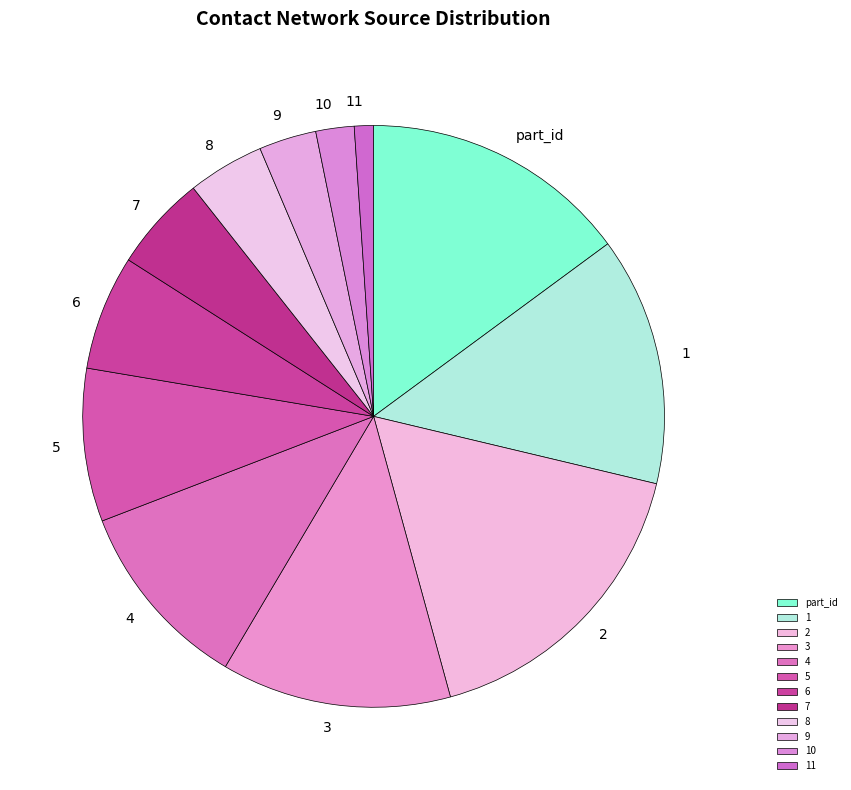

Rank the categories by value from lowest to highest.

11, 10, 9, 8, 7, 6, 5, 4, 3, 1, part_id, 2